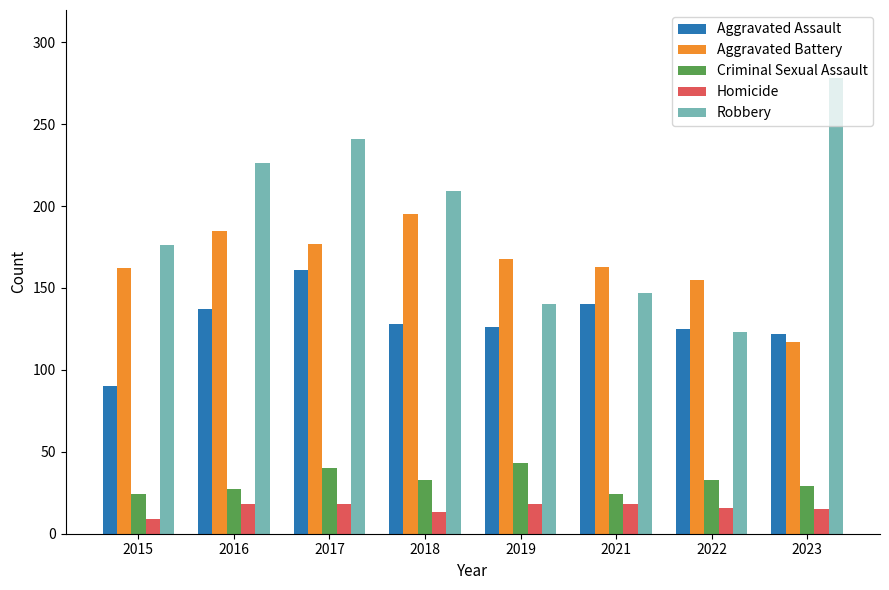

What is the maximum value shown in the chart?

278